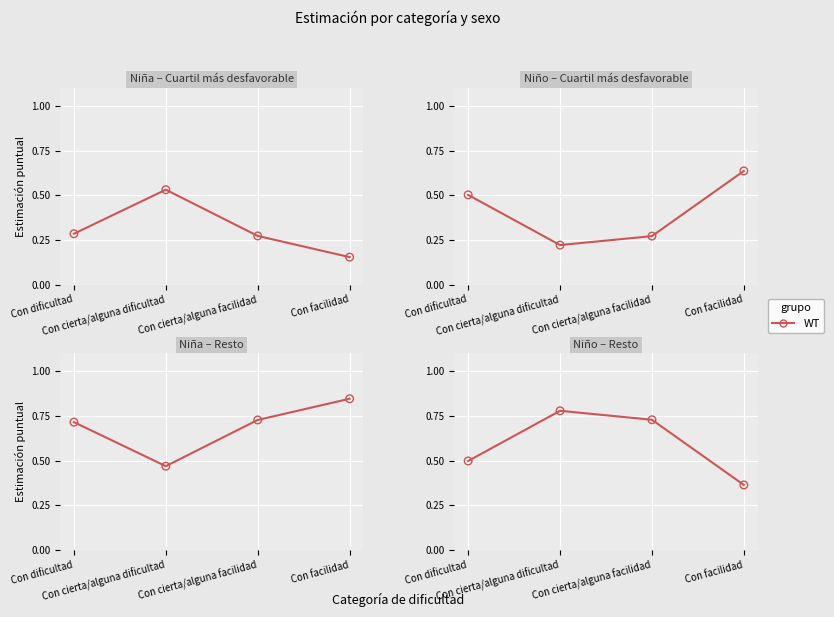

Which has a higher value, Con facilidad or Con dificultad?

Con dificultad